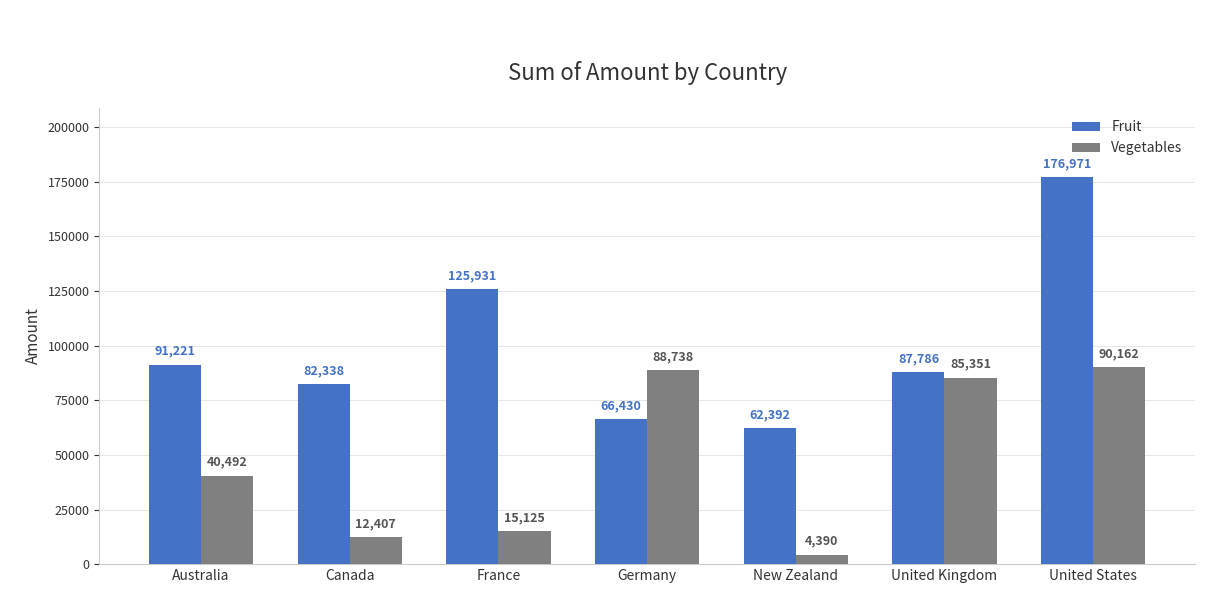

Reading right to left, list all the values displayed in this chart.

Fruit: United States=176971	United Kingdom=87786	New Zealand=62392	Germany=66430	France=125931	Canada=82338	Australia=91221
Vegetables: United States=90162	United Kingdom=85351	New Zealand=4390	Germany=88738	France=15125	Canada=12407	Australia=40492